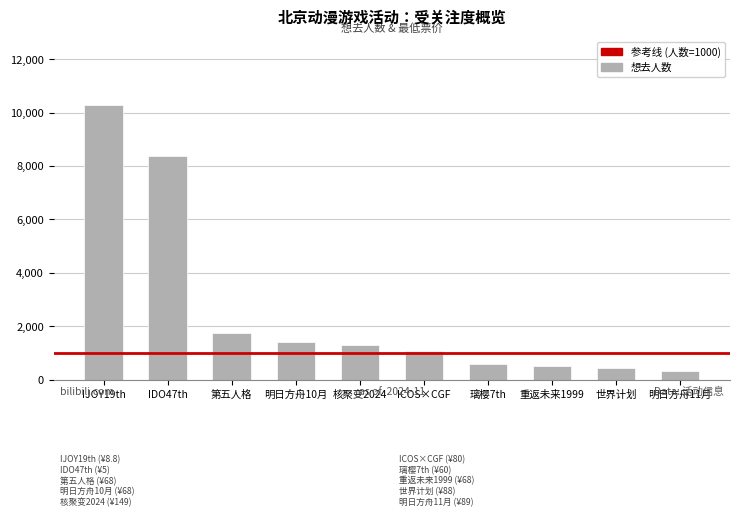

Between 重返未来1999 and ICOS×CGF, which is larger?

ICOS×CGF